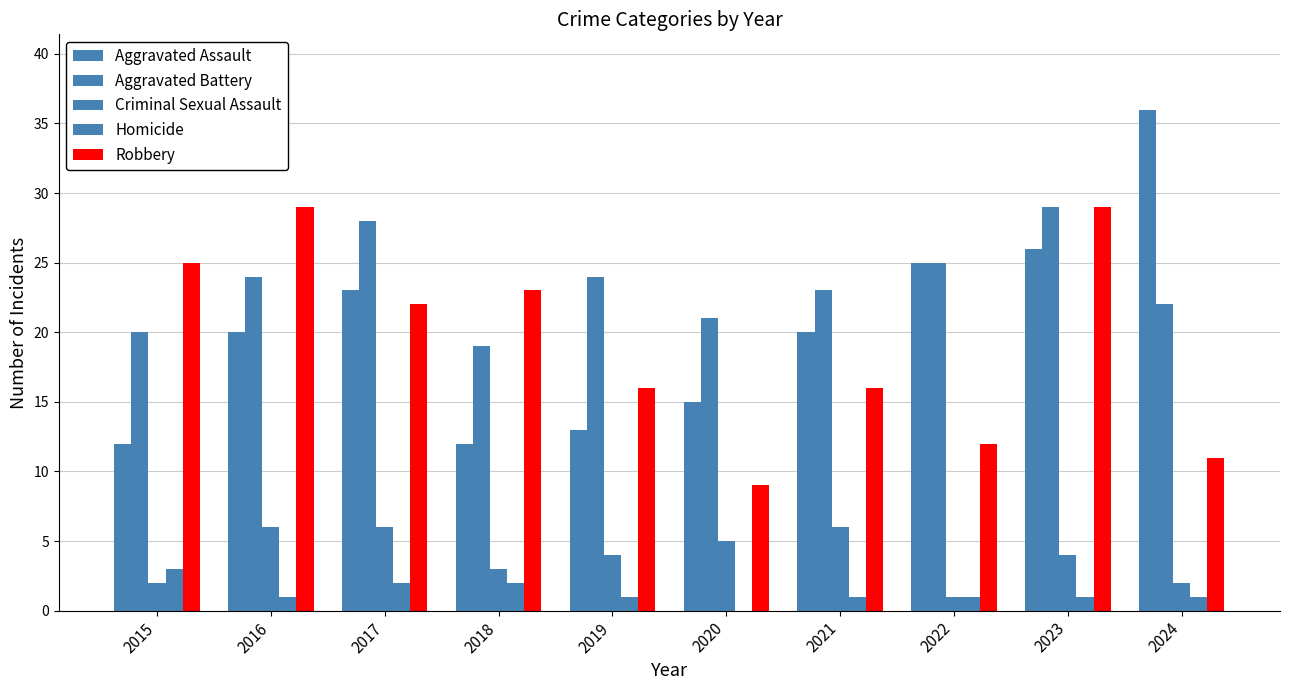

What is the value of the Robbery bar at the 7th from the left?

16